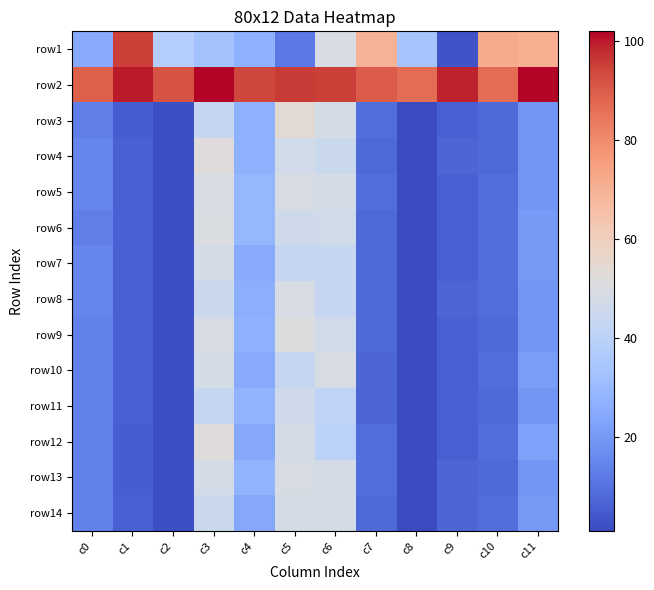

How many series are shown in this chart?

14